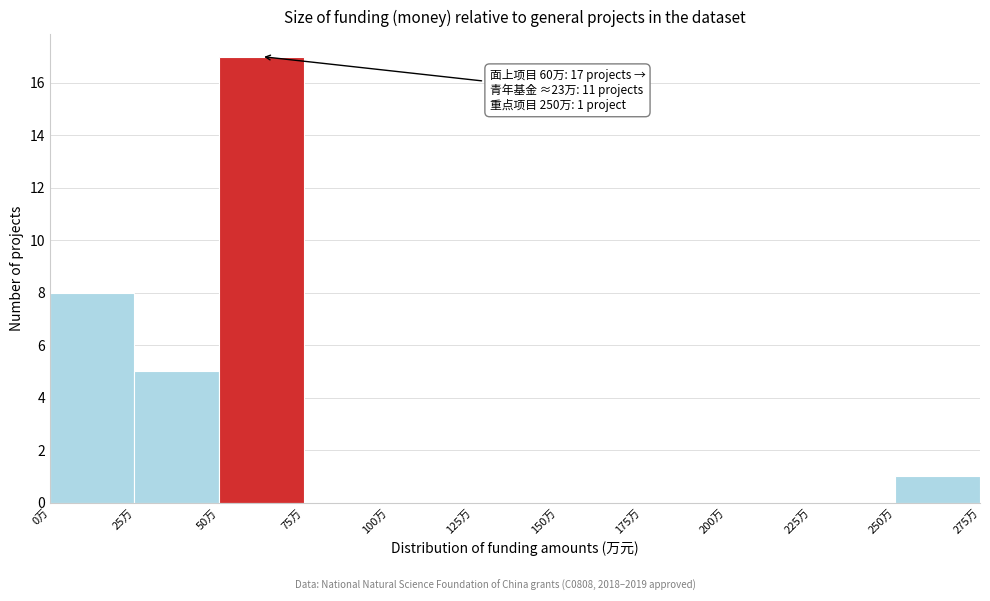

Which range on the x-axis has the tallest bar?

50 to 75